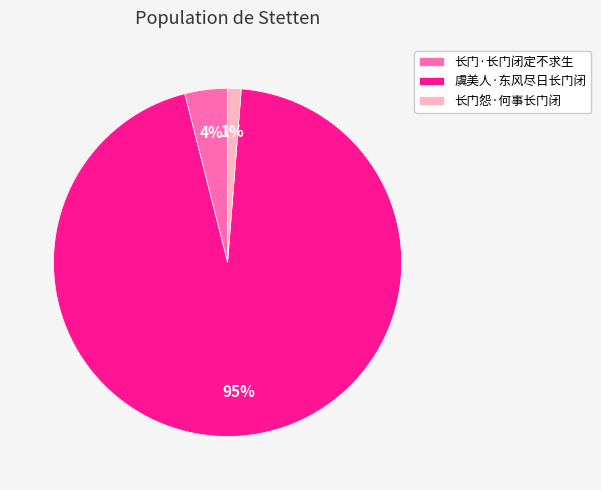

The 虞美人·东风尽日长门闭 slice represents 95% of the pie. True or false?

True